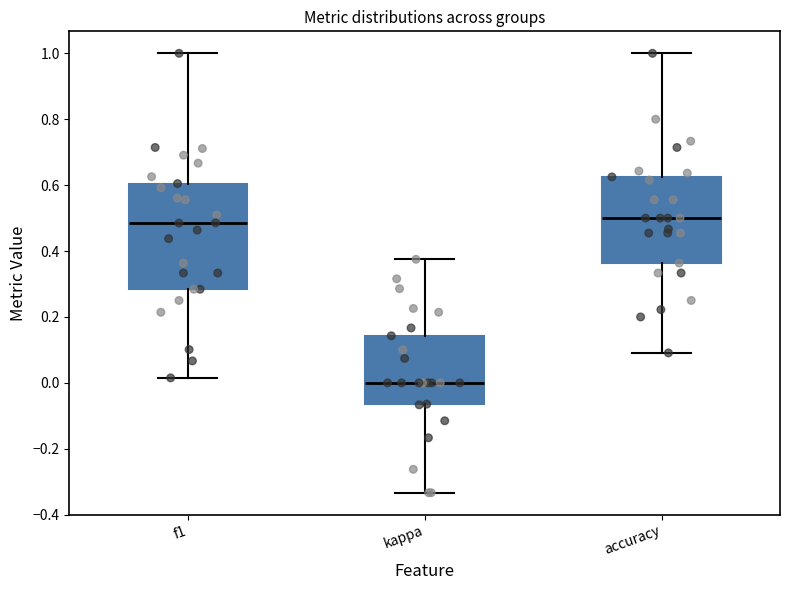

Reading left to right, transcribe this box plot: for each box, give where its median line is, the range the box spans, and where its two whiskers end, as read against the y-axis. The values are not printed on the chart, so give them approximately, as read against the axis.

f1: median 0.48, box 0.28 to 0.60, whiskers 0.02 to 1.00
kappa: median 0.00, box -0.06 to 0.14, whiskers -0.34 to 0.38
accuracy: median 0.50, box 0.36 to 0.62, whiskers 0.10 to 1.00